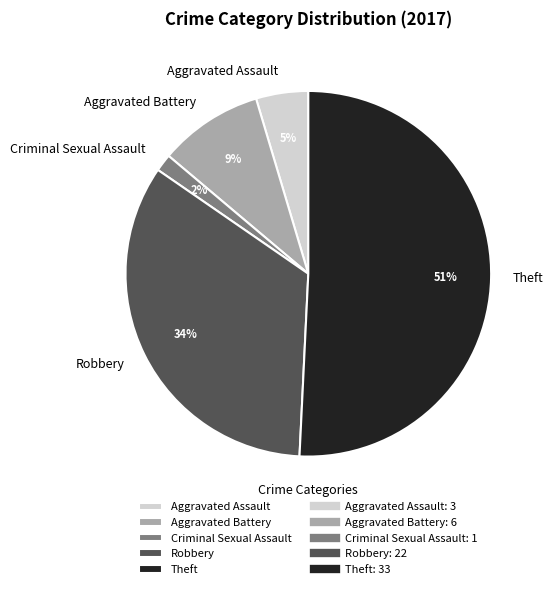

Which has a higher value, Robbery or Aggravated Battery?

Robbery